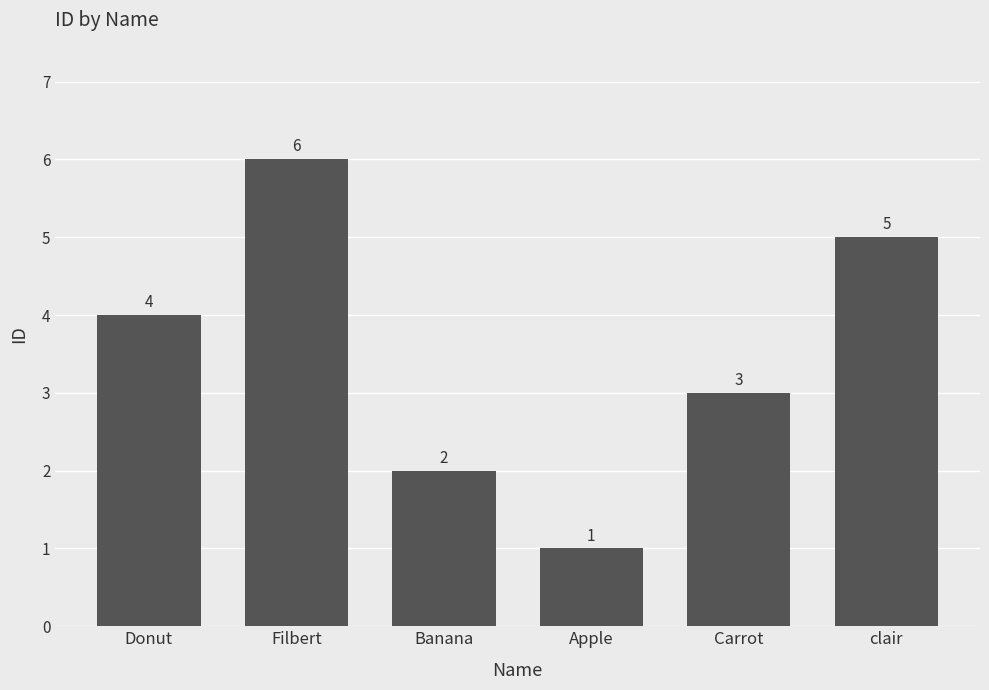

True or false: the data shows 5 at clair.

True